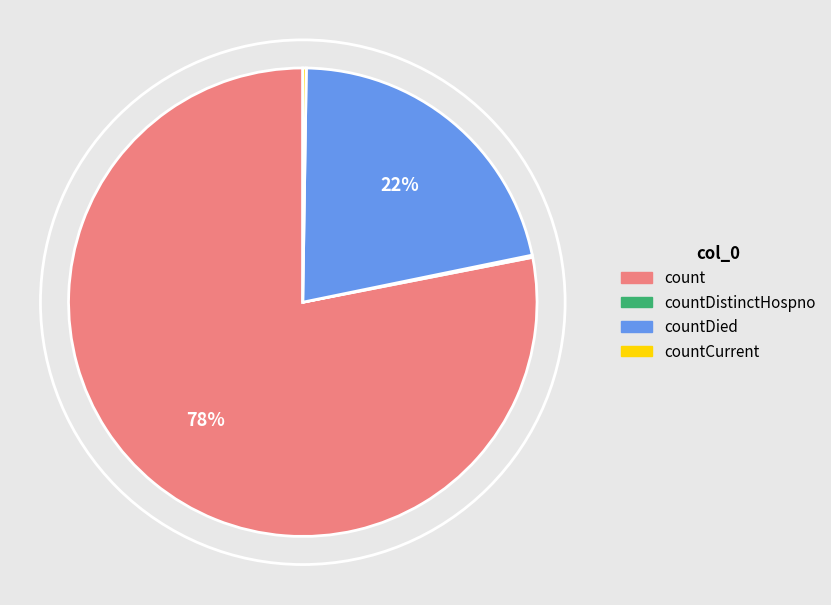

To the nearest percent, what is the difference between the largest and smallest slice percentages?

78%